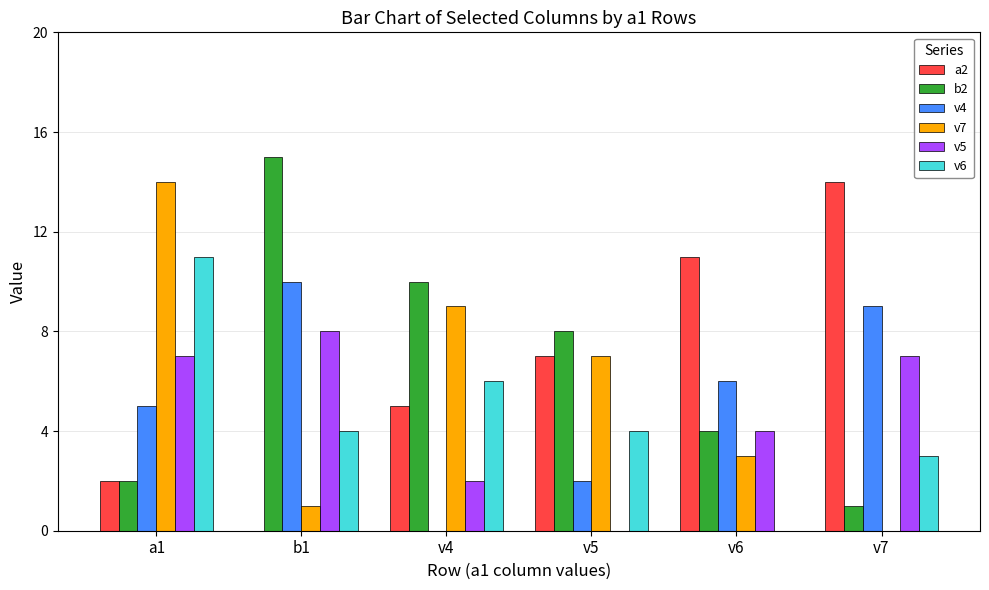

What is the average value of the b2 series?

7